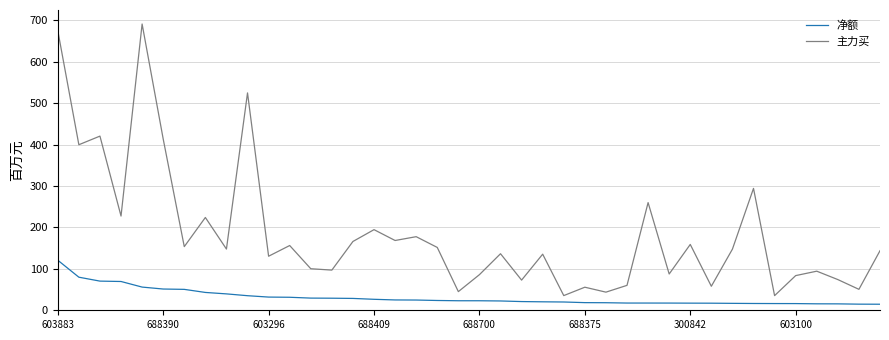

Which series has the largest range (max minus min)?

主力买